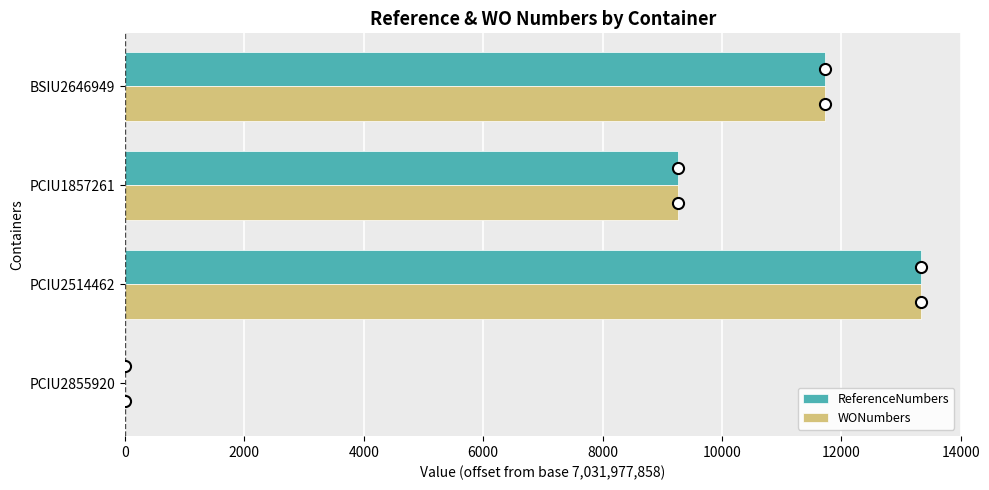

What is the sum of the ReferenceNumbers values at PCIU2855920 and PCIU2514462?

13334